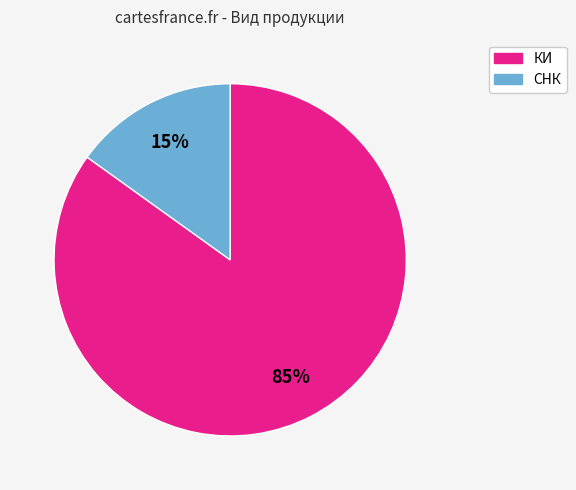

Is there any slice that represents more than half of the pie?

Yes